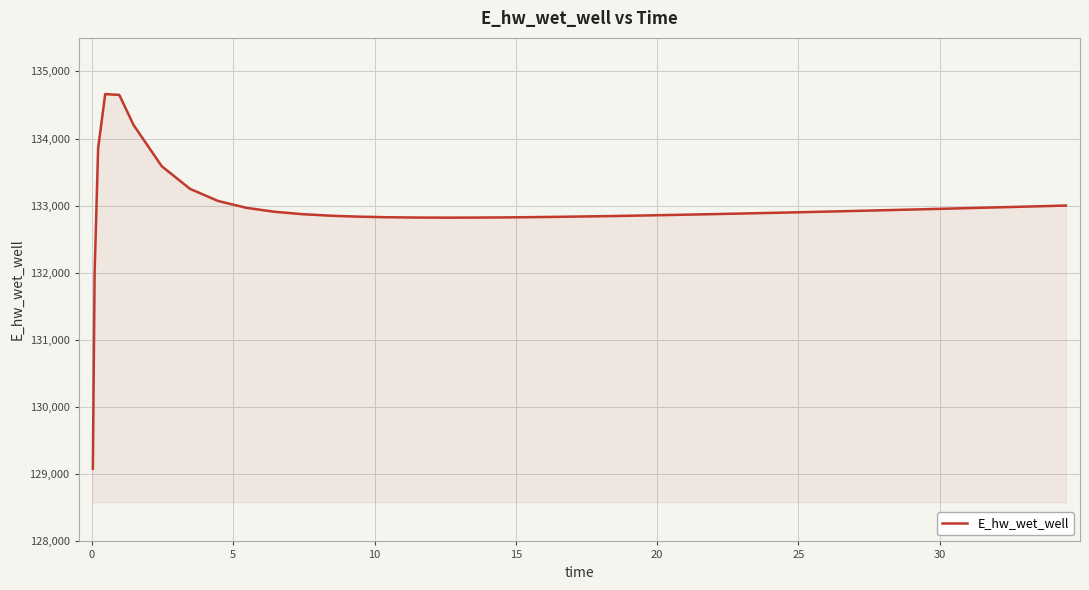

What is the difference between the maximum and minimum values?

5579.6